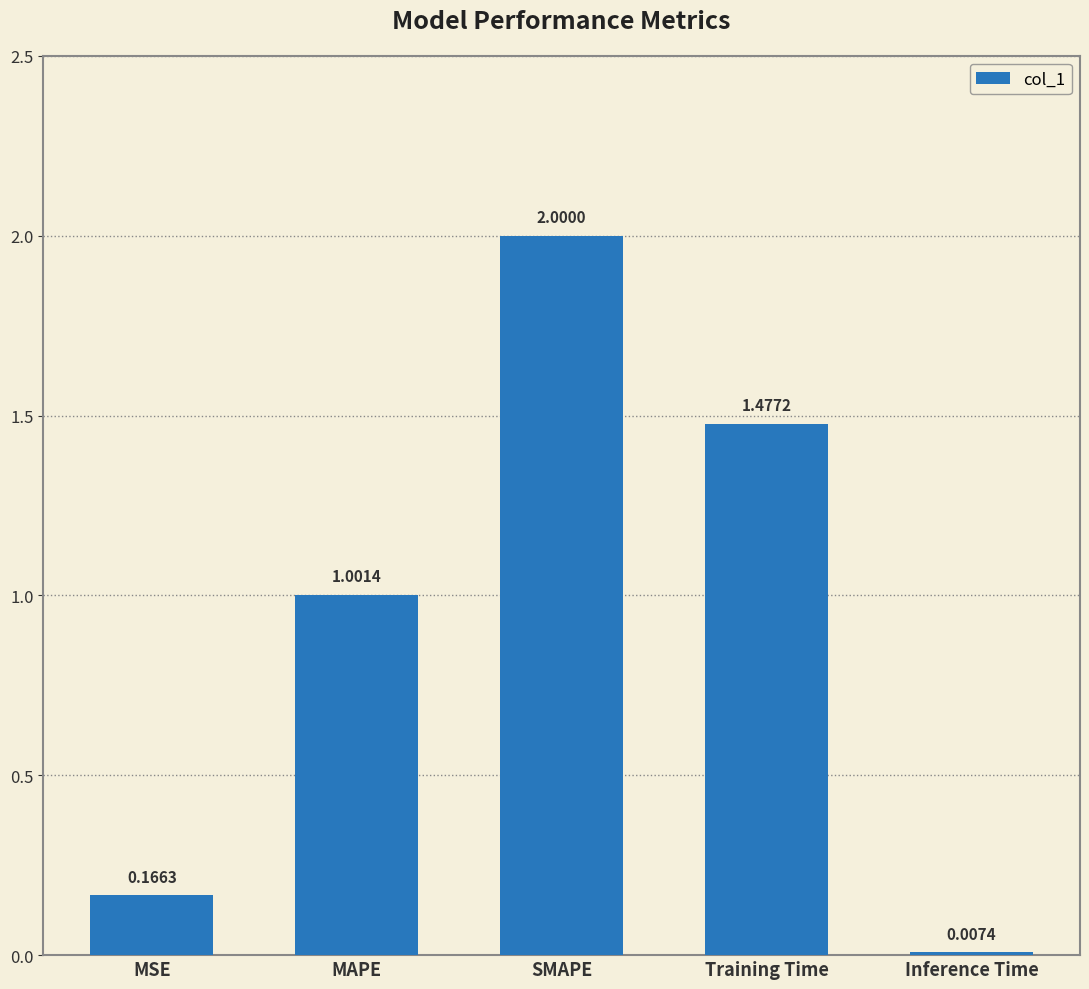

What is the sum of the values at SMAPE and MSE?

2.2